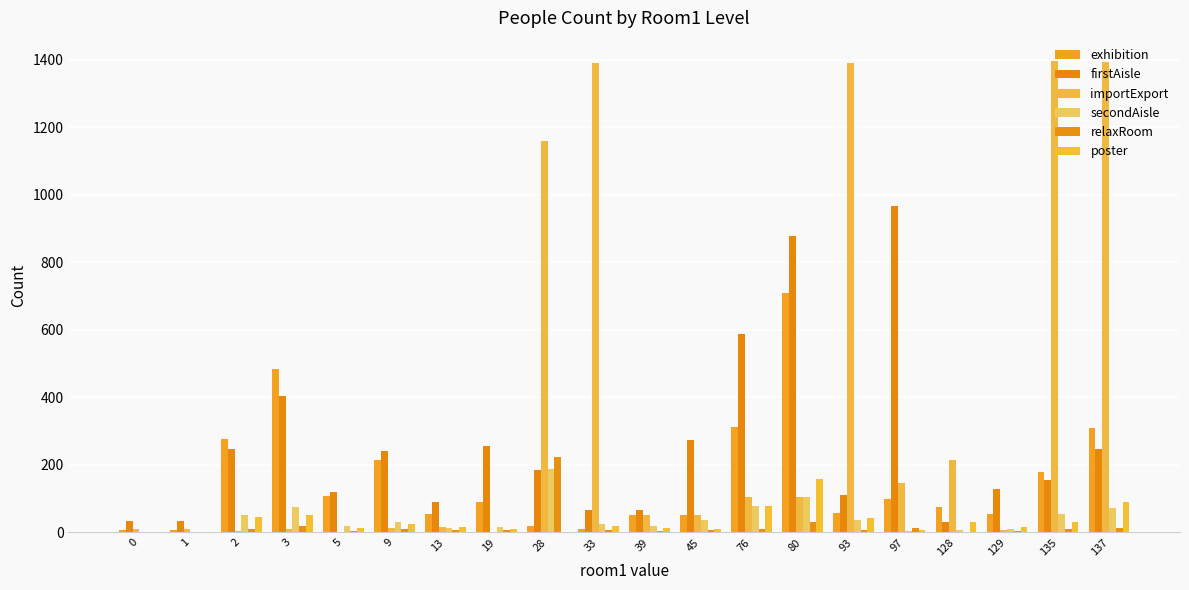

How many distinct data groups are displayed?

6